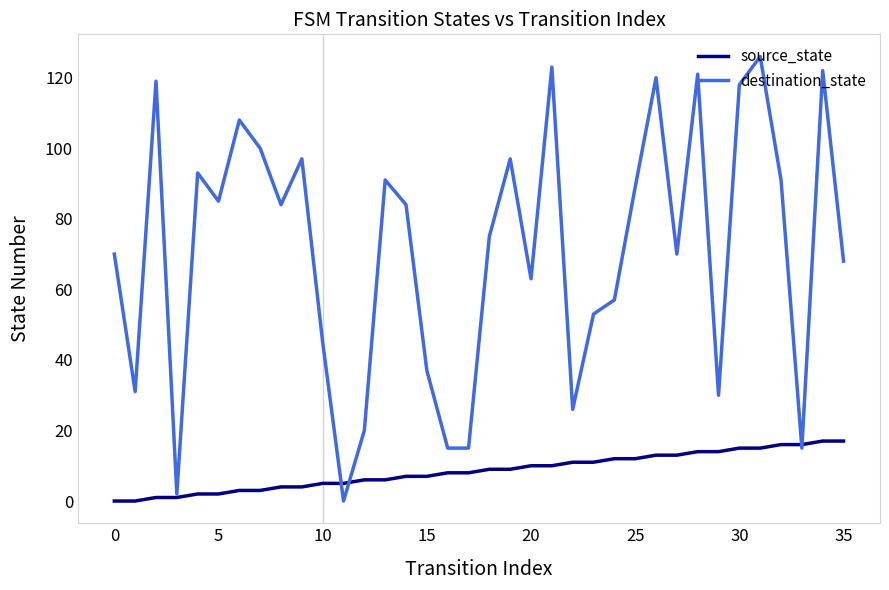

Reading right to left, what are all the values shown in this chart?

source_state: 17	17	16	16	15	15	14	14	13	13	12	12	11	11	10	10	9	9	8	8	7	7	6	6	5	5	4	4	3	3	2	2	1	1	0	0
destination_state: 68	122	15	91	126	118	30	121	70	120	89	57	53	26	123	63	97	75	15	15	37	84	91	20	0	45	97	84	100	108	85	93	2	119	31	70